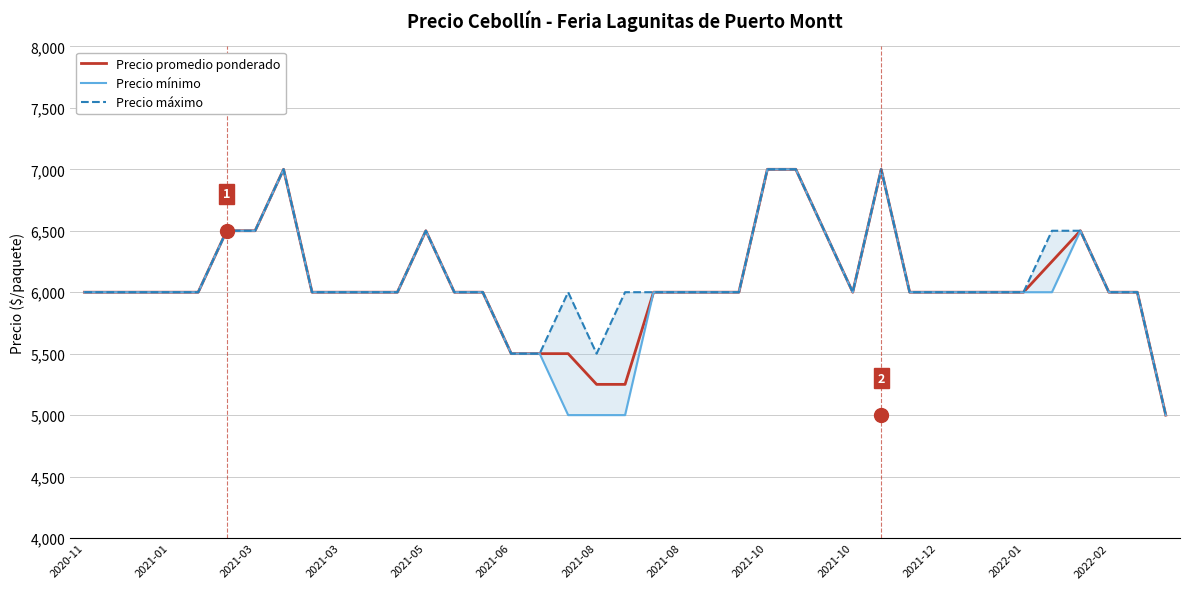

True or false: Precio máximo and Precio promedio ponderado cross at least once.

False